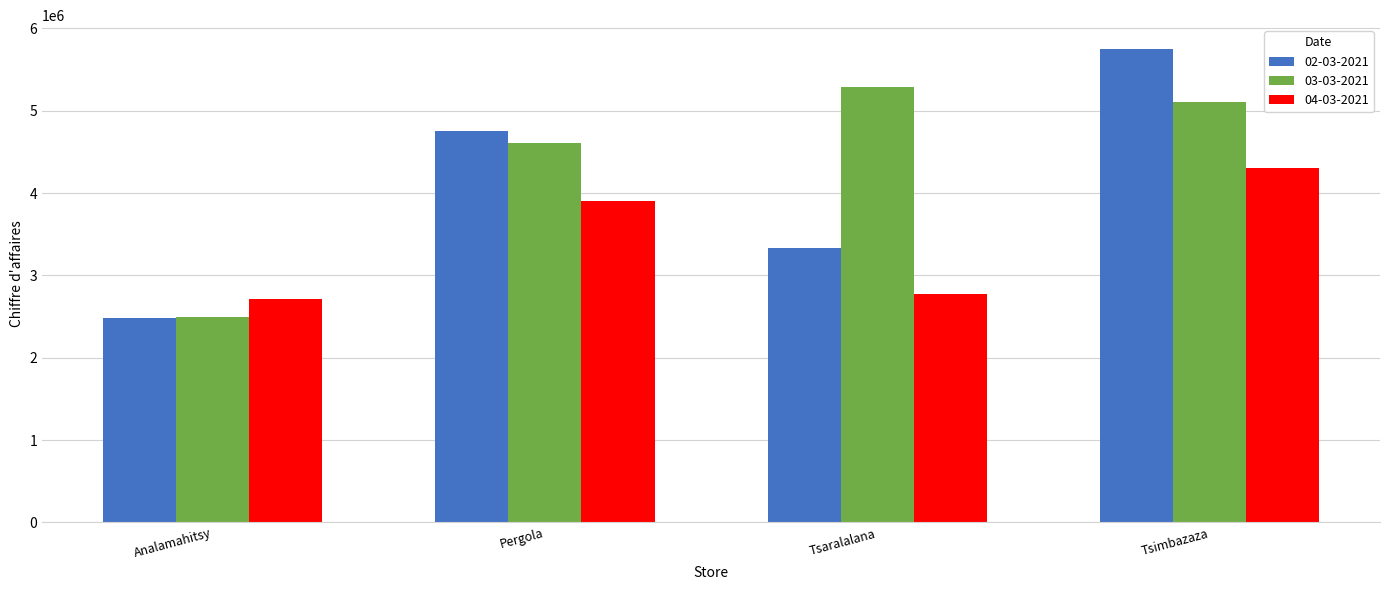

What is the total value across all series at Tsaralalana?

11398840